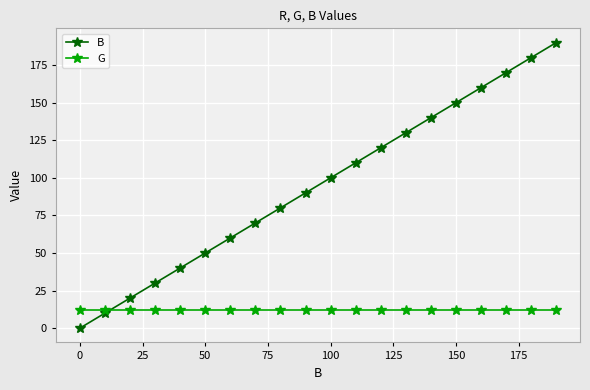

At how many categories does at least one series exceed 104?

9